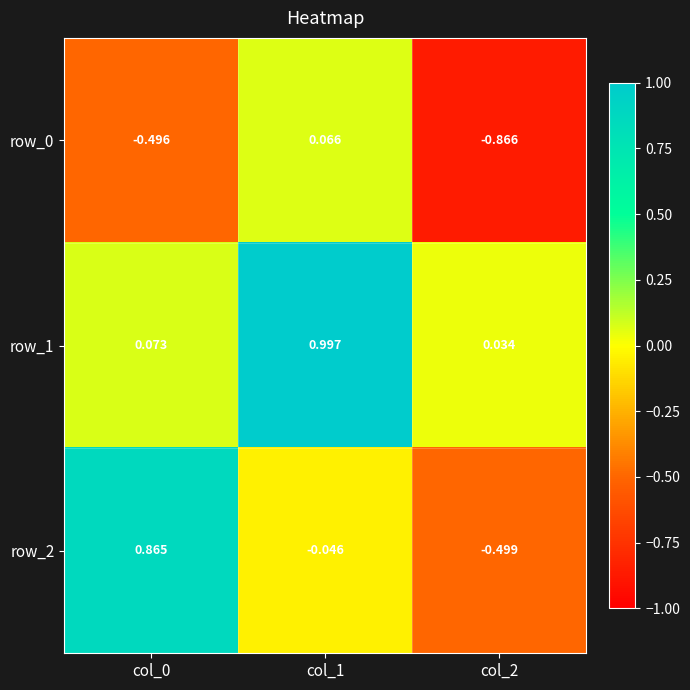

How many data points in row_2 are above 0?

1